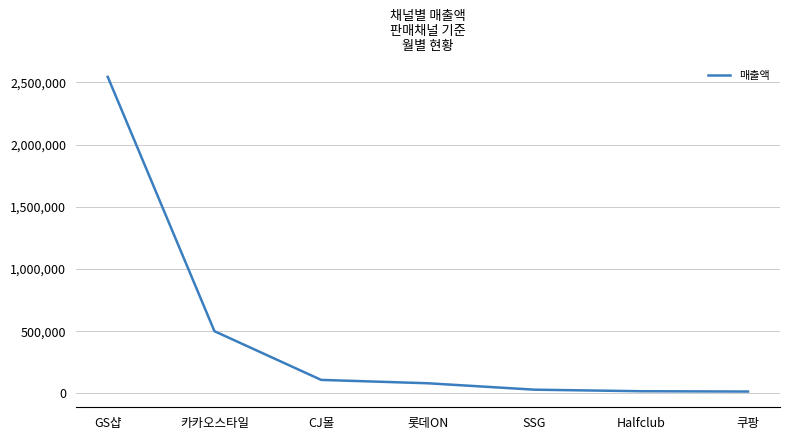

Count the number of data series in this chart.

1